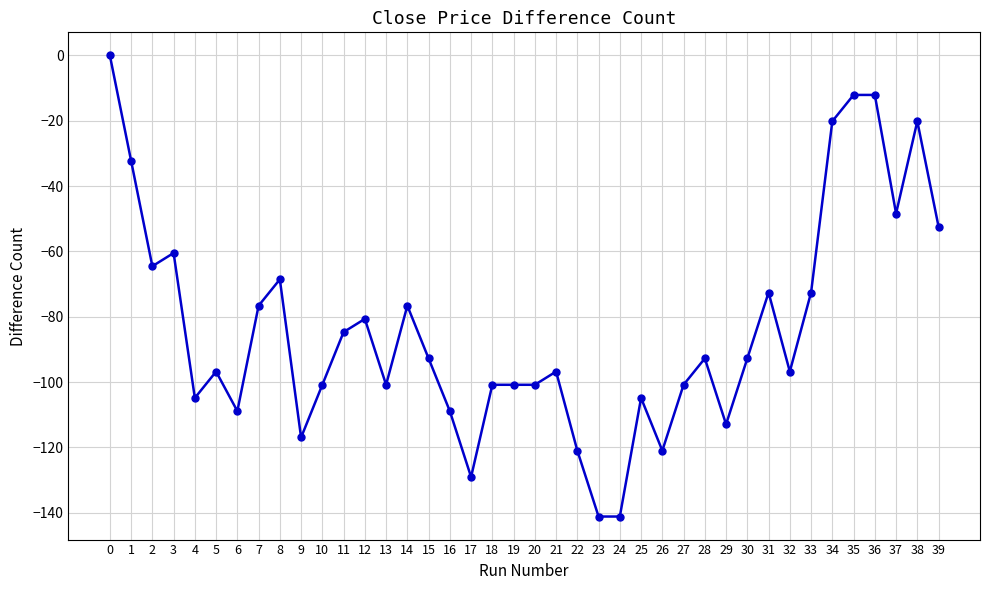

At which category does the data reach its first local valley?

2